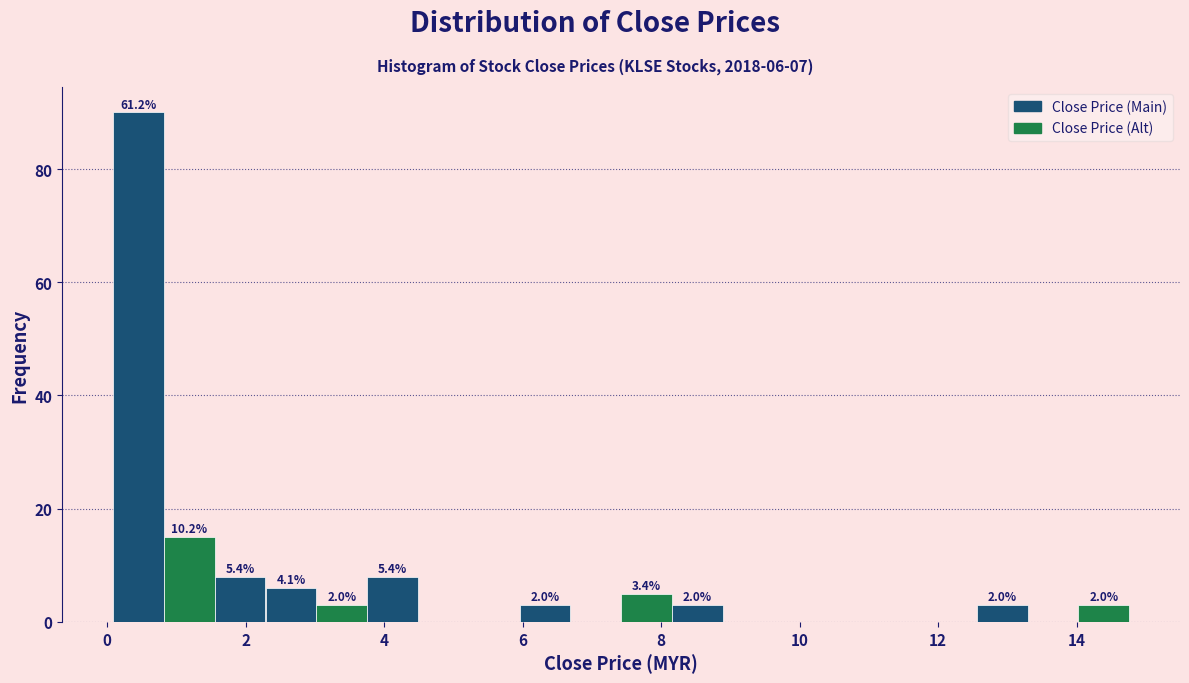

Around what value on the x-axis is the tallest bar? Give the approximate position of its centre, as read against the axis.

0.4